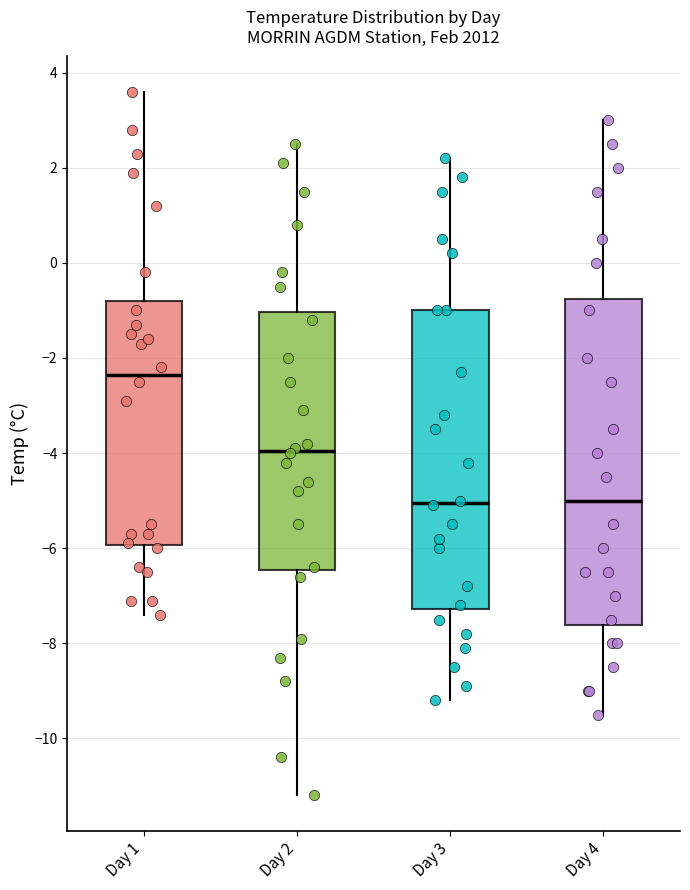

Which box is the tallest, from its lower edge to its upper edge?

Day 4